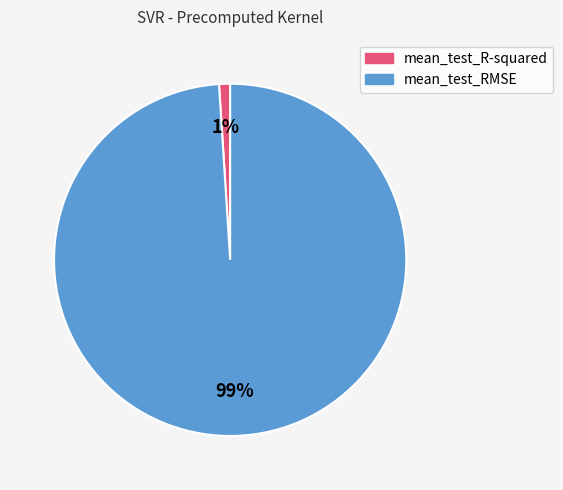

Rank the categories by value from highest to lowest.

mean_test_RMSE, mean_test_R-squared